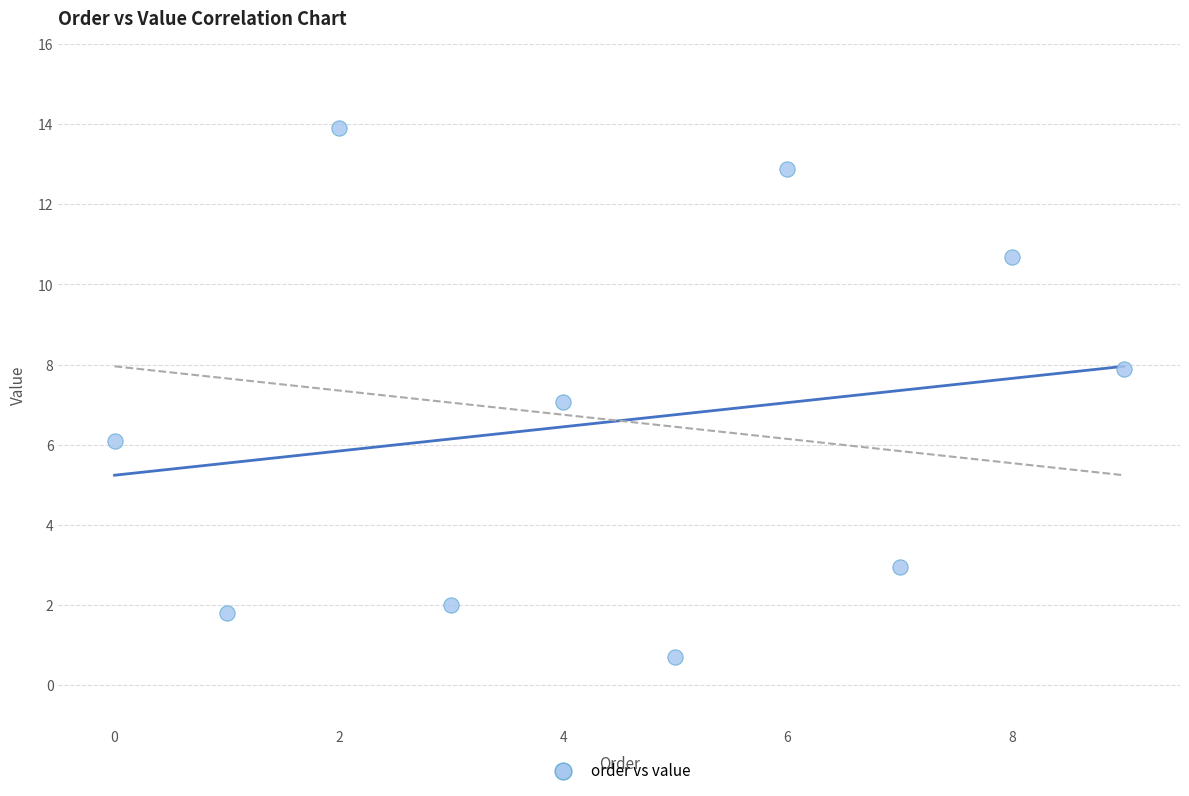

What is the average Y value?

6.6